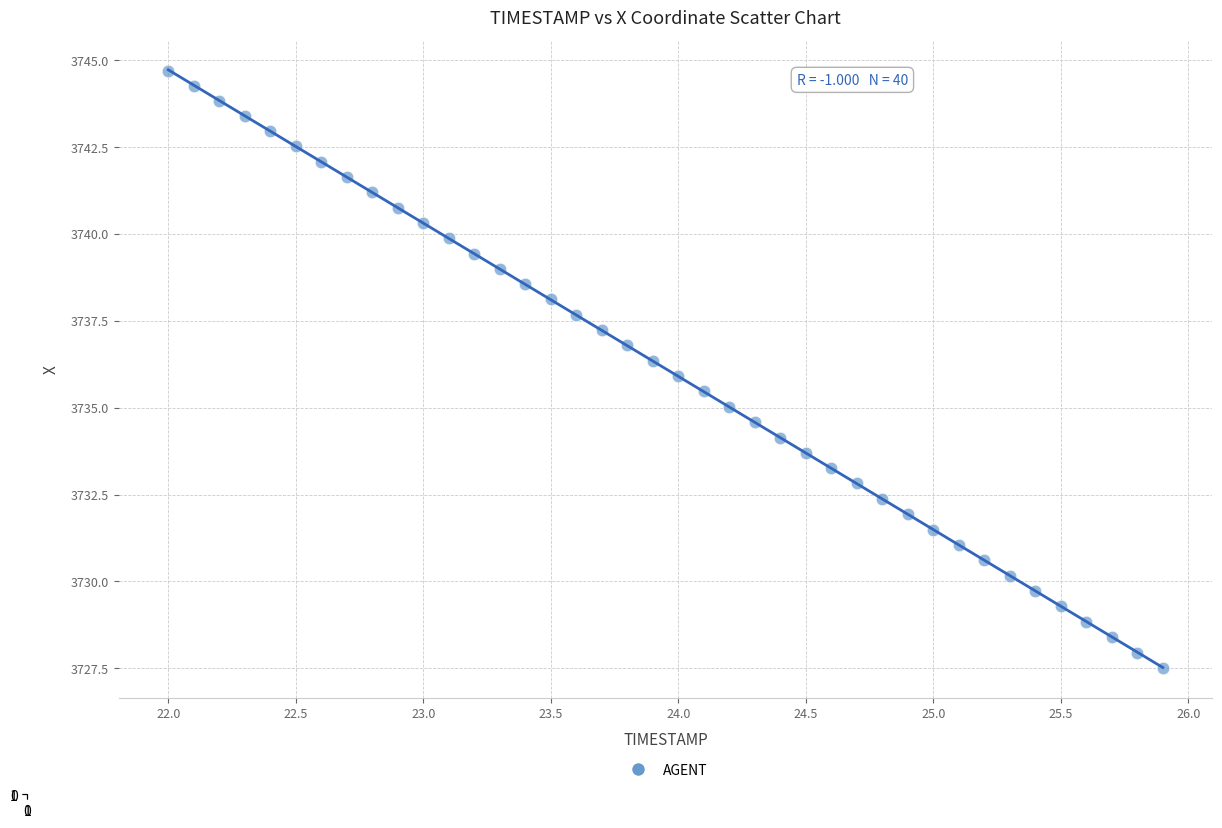

What is the range of Y values (max minus min)?

17.2